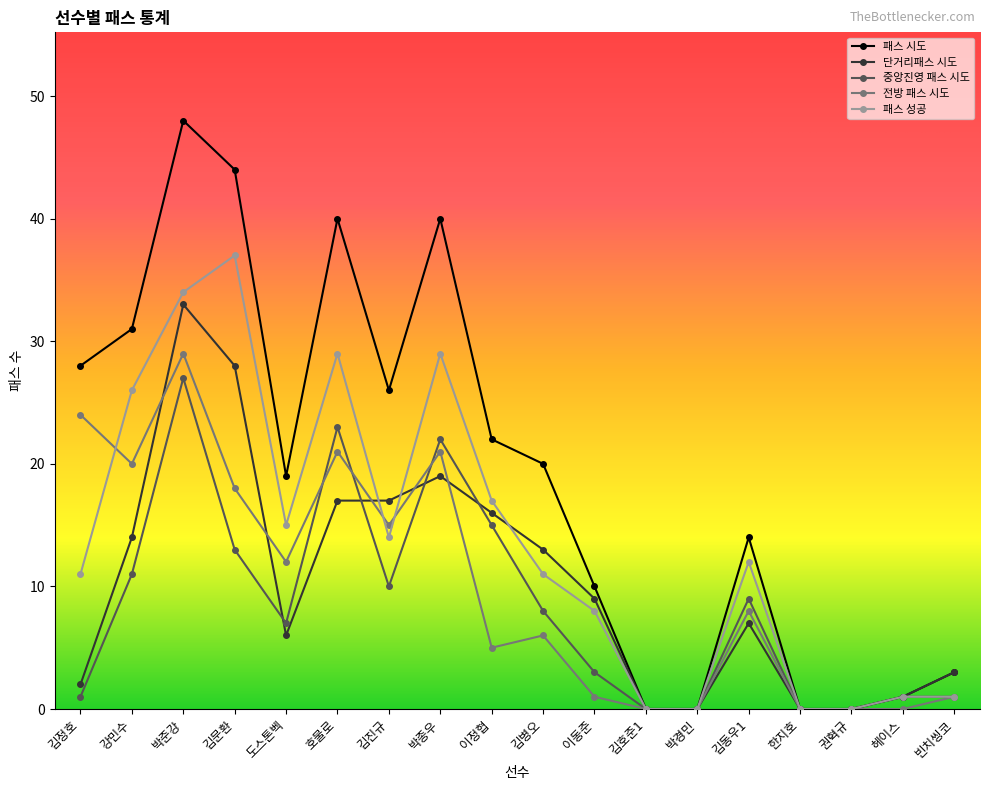

Is the value of 패스 성공 at 권혁규 greater than the value of 패스 시도 at 김동우1?

No